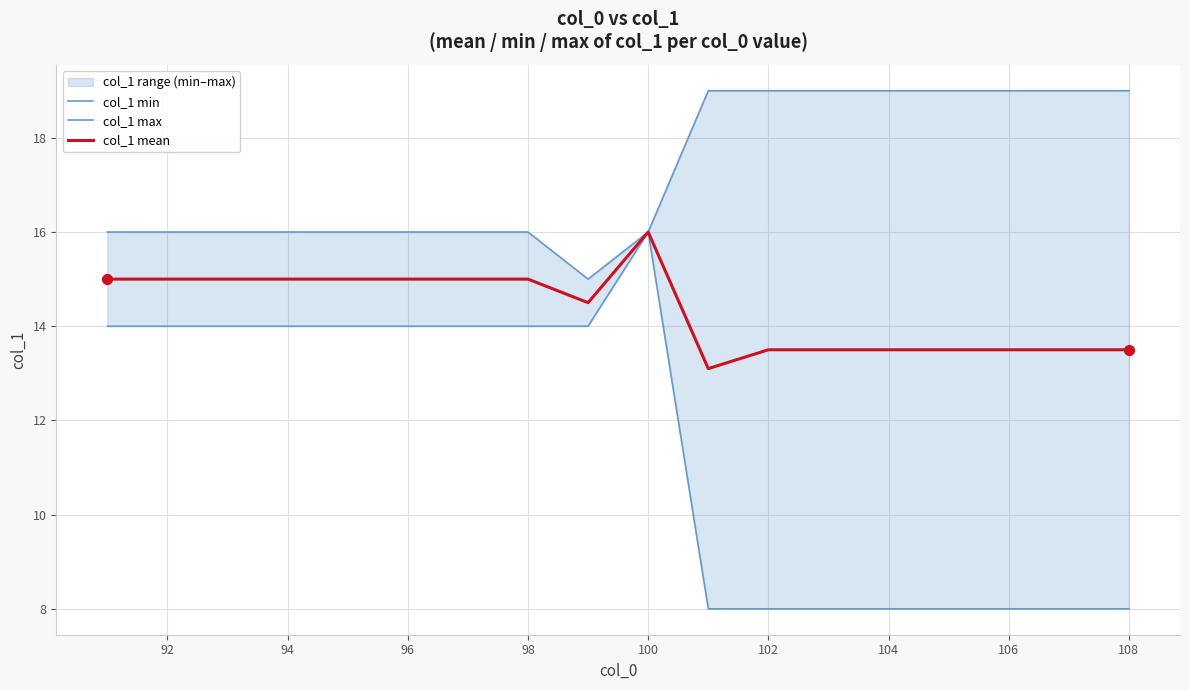

Which category has the highest value in the col_1 mean series?

100